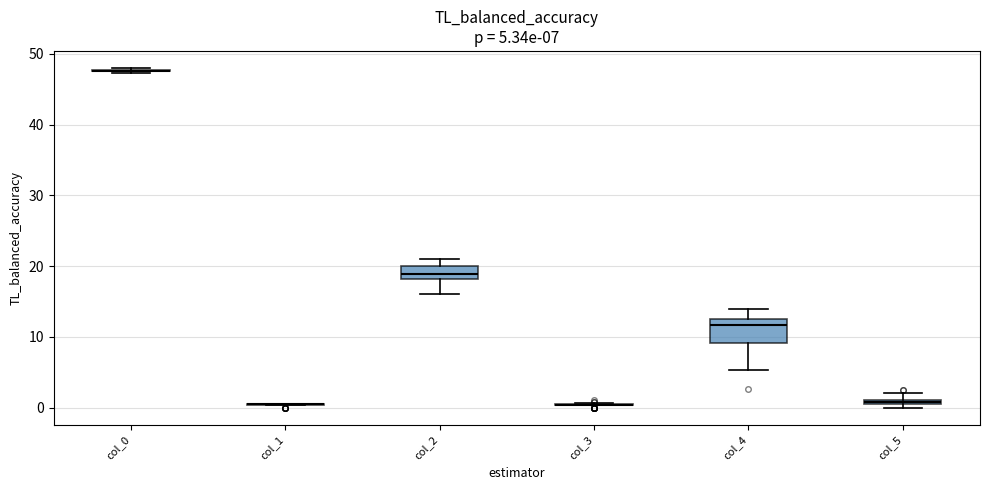

Which box is the tallest, from its lower edge to its upper edge?

col_4